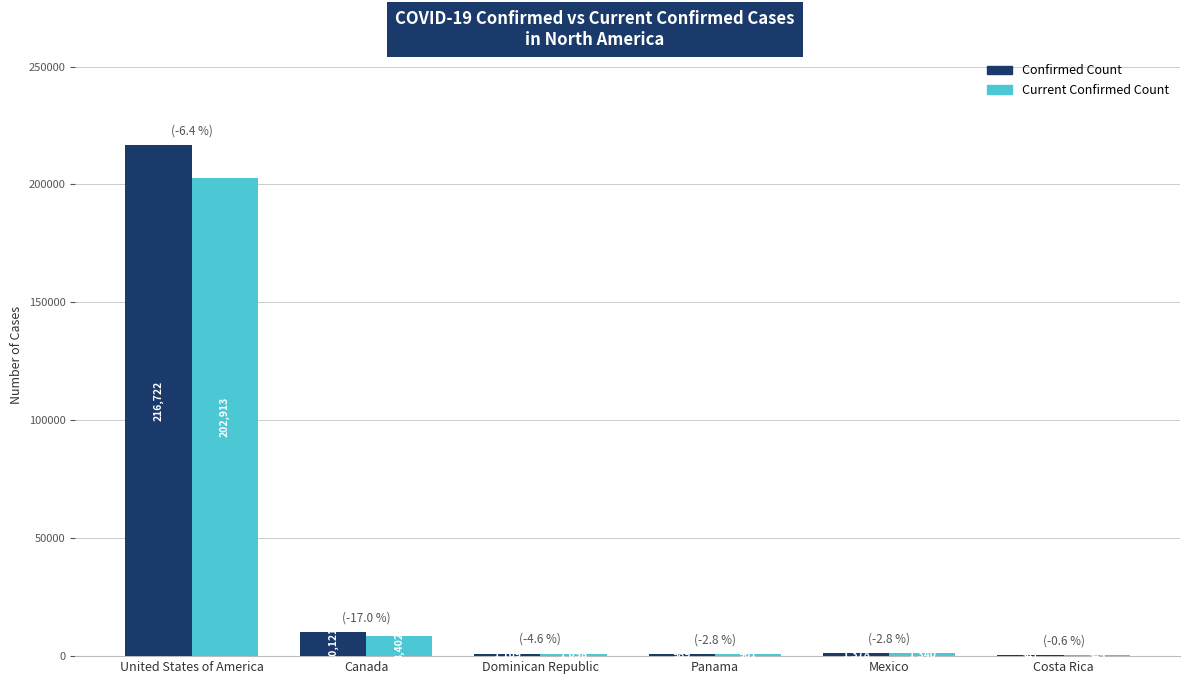

How many categories are shown in the chart?

6